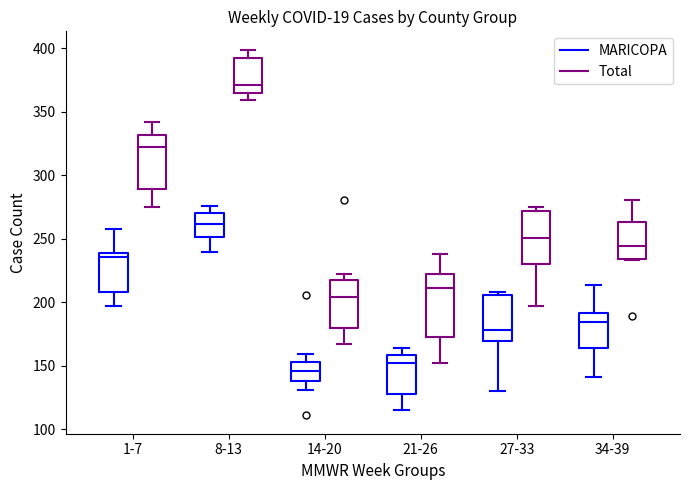

Which box is the tallest, from its lower edge to its upper edge?

21-26 (Total)